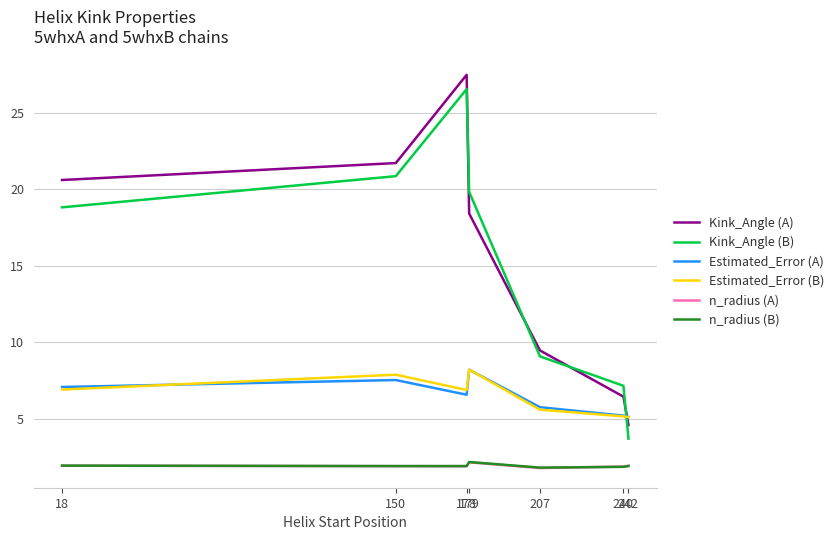

True or false: Kink_Angle (B) and Estimated_Error (A) intersect in this chart.

True